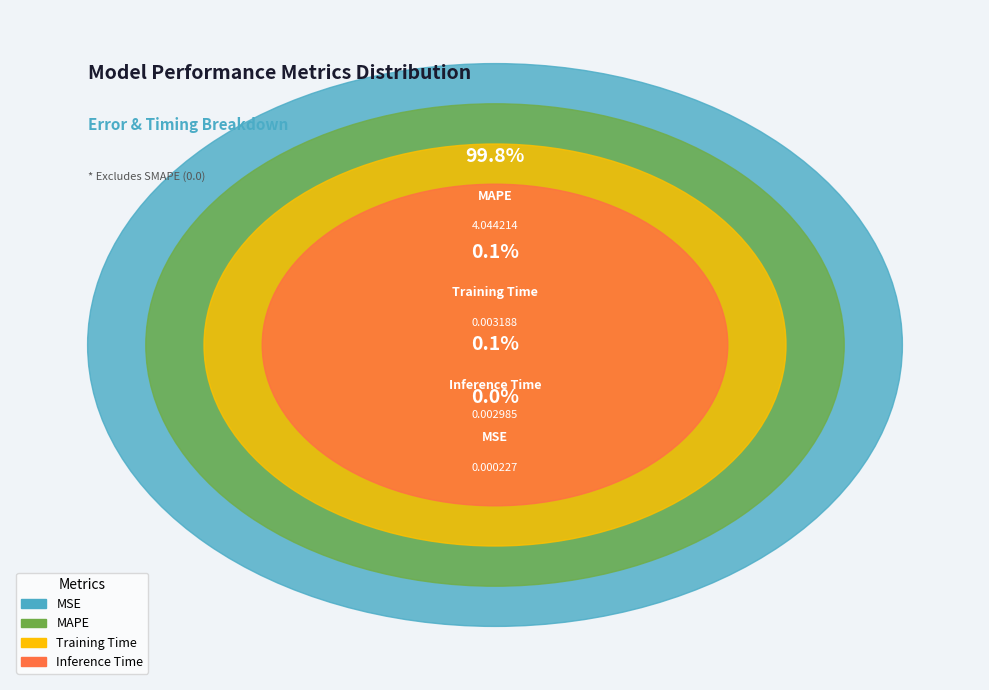

How many segments does this pie chart have?

4